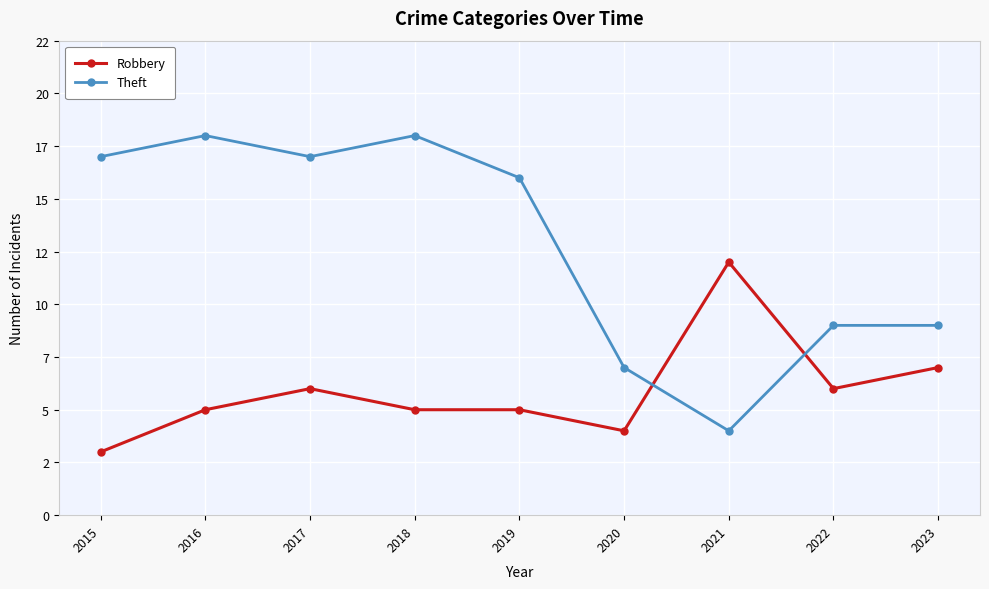

What are all the series names shown in the legend?

Robbery, Theft